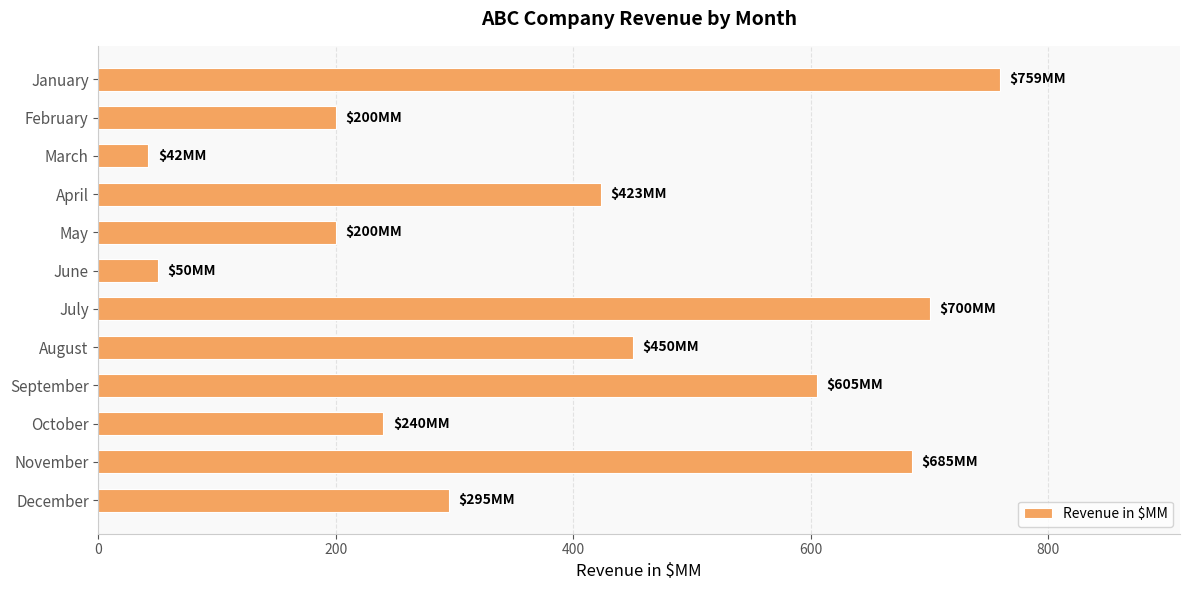

Are the bars grouped side by side (vs. stacked)?

No